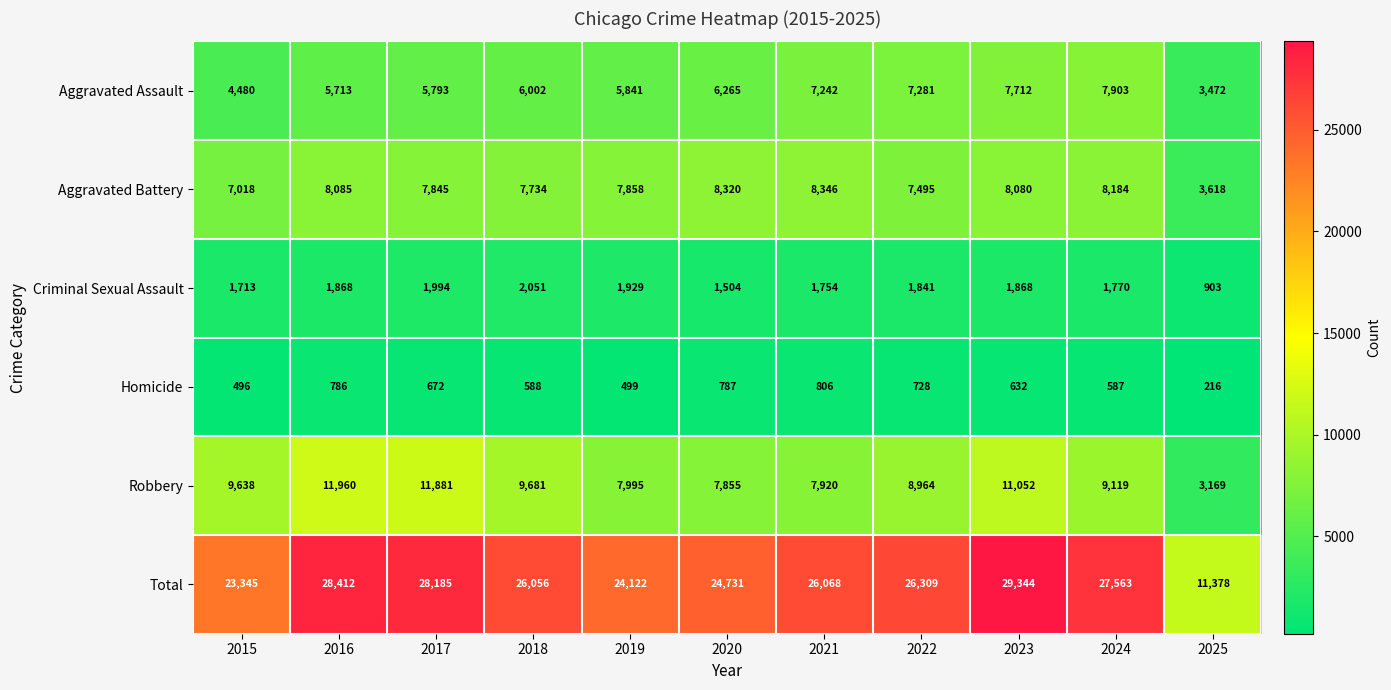

What is the sum of all Criminal Sexual Assault values?

19195